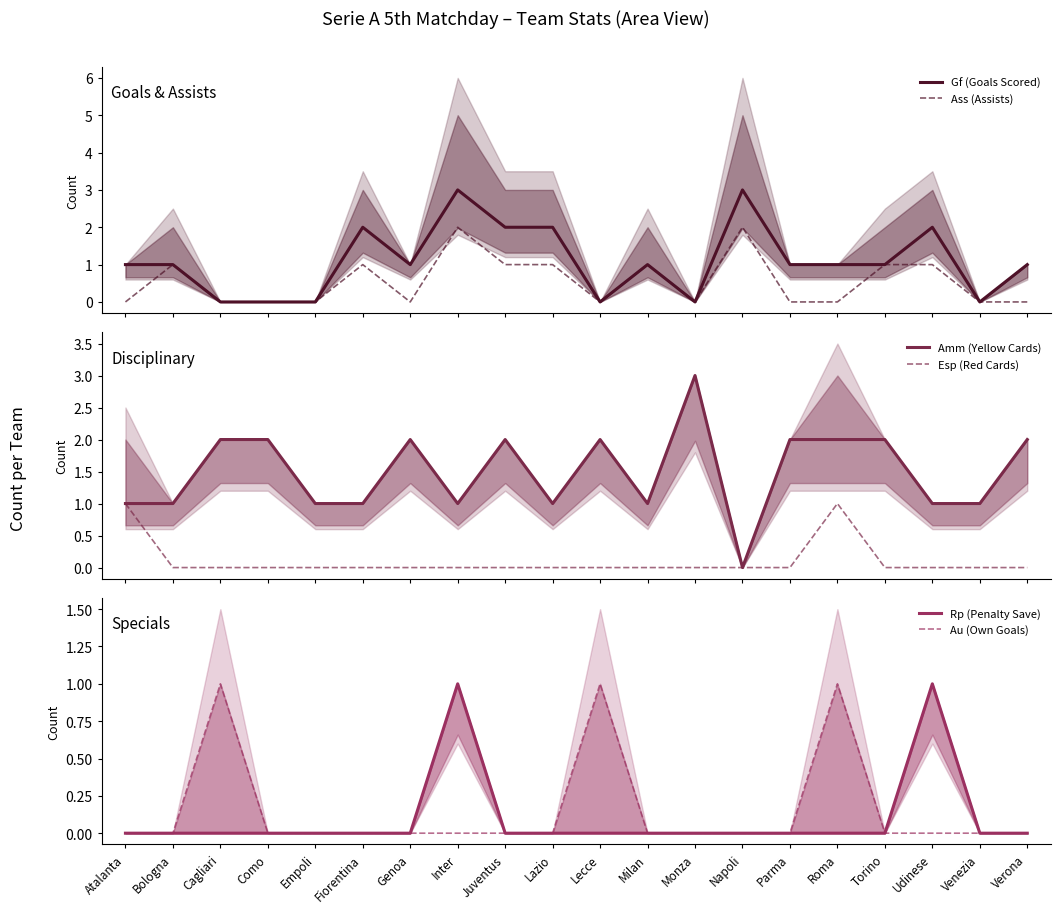

Reading left to right, what are all the values shown in this chart?

Gf (Goals Scored): Atalanta=1	Bologna=1	Cagliari=0	Como=0	Empoli=0	Fiorentina=2	Genoa=1	Inter=3	Juventus=2	Lazio=2	Lecce=0	Milan=1	Monza=0	Napoli=3	Parma=1	Roma=1	Torino=1	Udinese=2	Venezia=0	Verona=1
Ass (Assists): Atalanta=0	Bologna=1	Cagliari=0	Como=0	Empoli=0	Fiorentina=1	Genoa=0	Inter=2	Juventus=1	Lazio=1	Lecce=0	Milan=1	Monza=0	Napoli=2	Parma=0	Roma=0	Torino=1	Udinese=1	Venezia=0	Verona=0
Amm (Yellow Cards): Atalanta=1	Bologna=1	Cagliari=2	Como=2	Empoli=1	Fiorentina=1	Genoa=2	Inter=1	Juventus=2	Lazio=1	Lecce=2	Milan=1	Monza=3	Napoli=0	Parma=2	Roma=2	Torino=2	Udinese=1	Venezia=1	Verona=2
Esp (Red Cards): Atalanta=1	Bologna=0	Cagliari=0	Como=0	Empoli=0	Fiorentina=0	Genoa=0	Inter=0	Juventus=0	Lazio=0	Lecce=0	Milan=0	Monza=0	Napoli=0	Parma=0	Roma=1	Torino=0	Udinese=0	Venezia=0	Verona=0
Rp (Penalty Save): Atalanta=0	Bologna=0	Cagliari=0	Como=0	Empoli=0	Fiorentina=0	Genoa=0	Inter=1	Juventus=0	Lazio=0	Lecce=0	Milan=0	Monza=0	Napoli=0	Parma=0	Roma=0	Torino=0	Udinese=1	Venezia=0	Verona=0
Au (Own Goals): Atalanta=0	Bologna=0	Cagliari=1	Como=0	Empoli=0	Fiorentina=0	Genoa=0	Inter=0	Juventus=0	Lazio=0	Lecce=1	Milan=0	Monza=0	Napoli=0	Parma=0	Roma=1	Torino=0	Udinese=0	Venezia=0	Verona=0